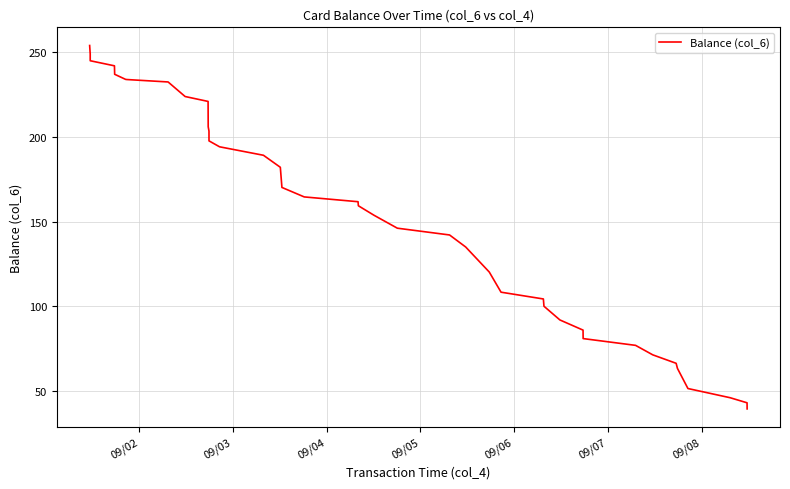

What is the maximum value shown in the chart?

254.0